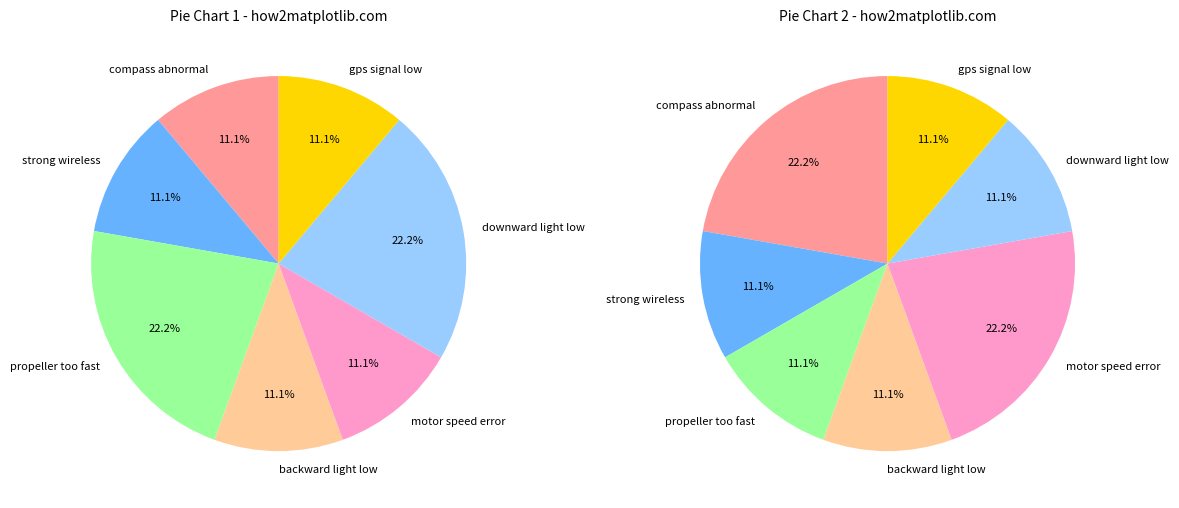

Rank the categories by value from lowest to highest.

compass abnormal, strong wireless interference, backward ambient light too low, motor speed error, gps signal low, propeller rotating too fast, downward ambient light too low